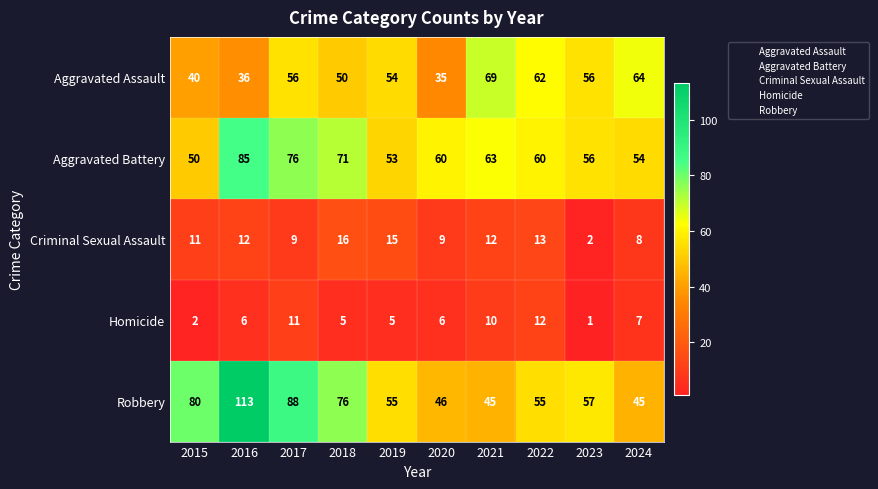

Which series has the widest spread of values?

Robbery